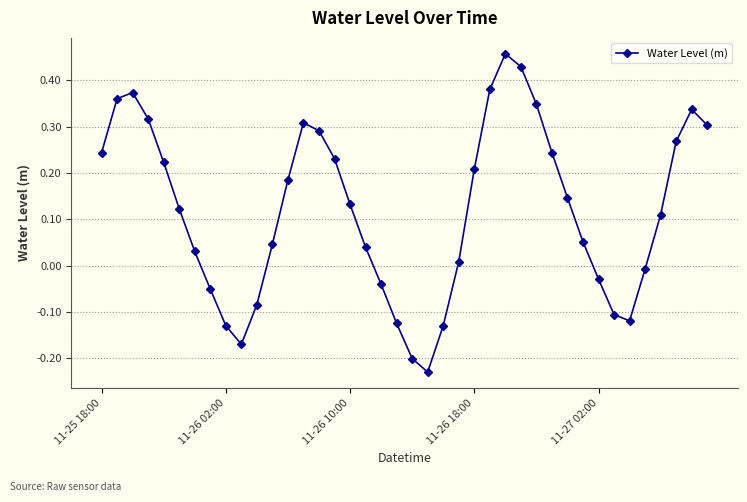

What is the sum of all values?

4.8